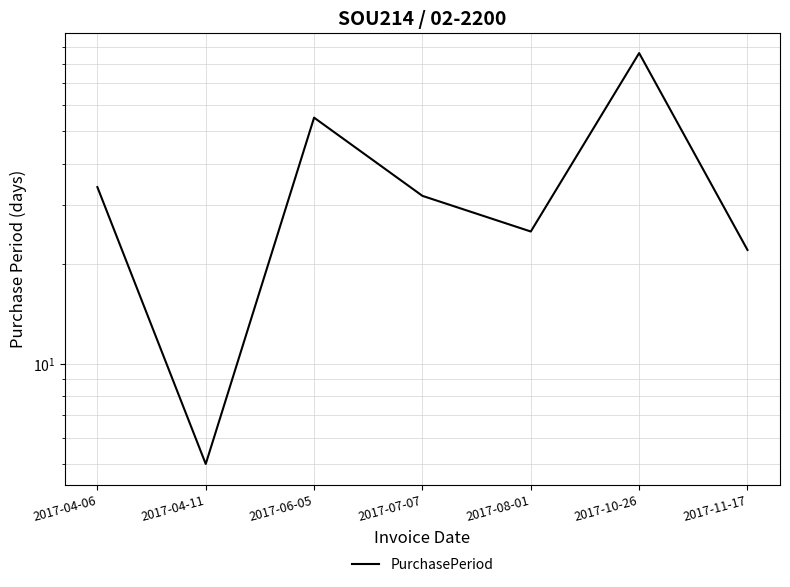

At which category does the data reach its first local valley?

2017-04-11